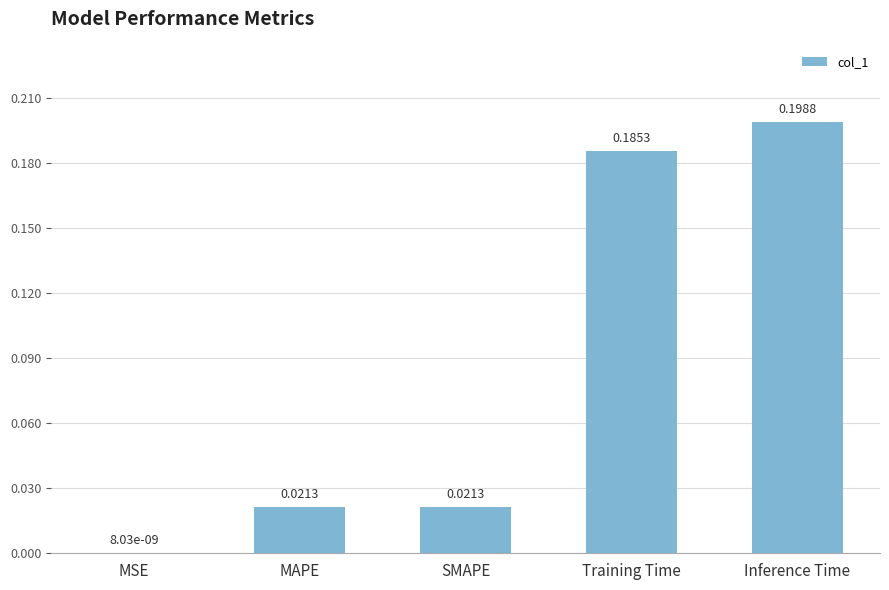

What is the sum of all values?

0.4